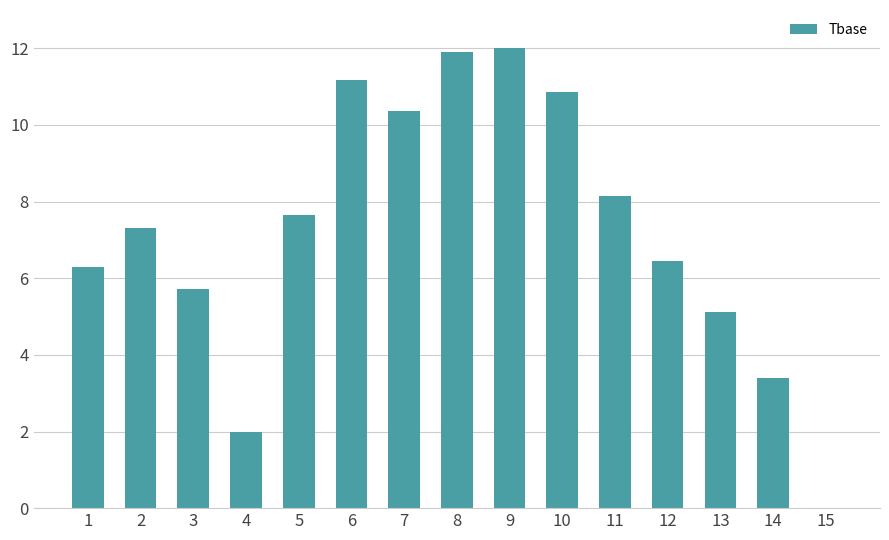

Approximately how many times larger is the value at 14 compared to 3?

0.6